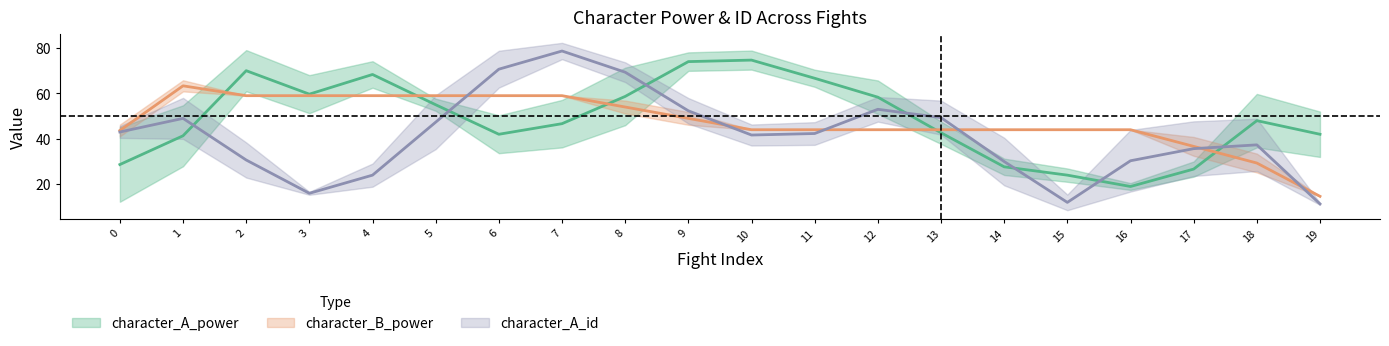

How many categories are shown in the chart?

20